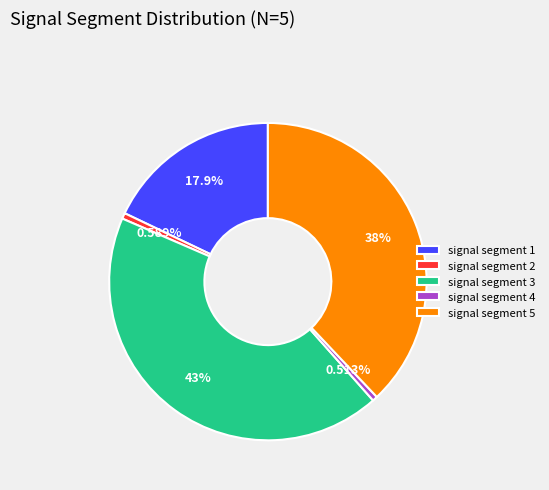

What percentage is the signal segment 5 slice, to the nearest percent?

38%